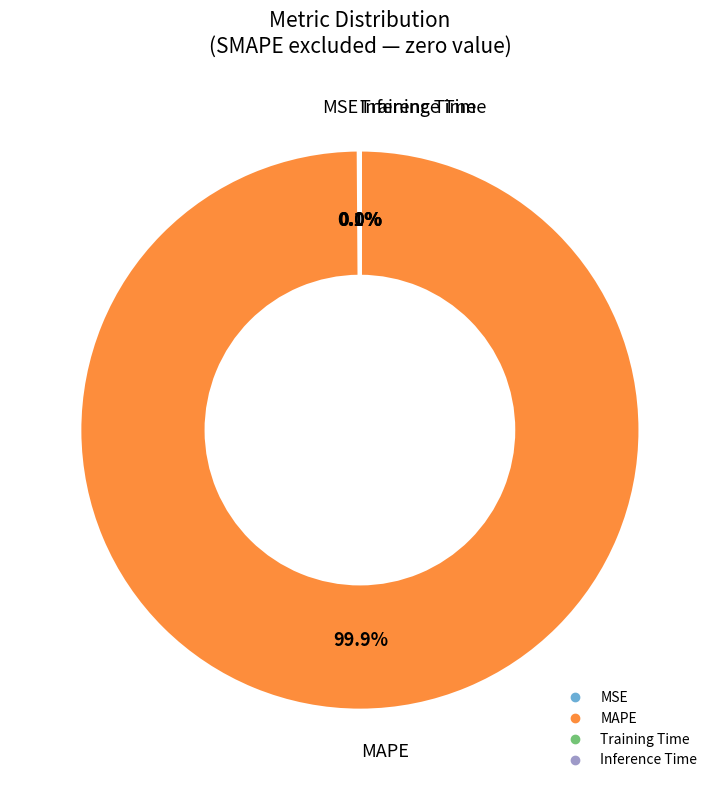

Which category has the biggest portion of the pie?

MAPE